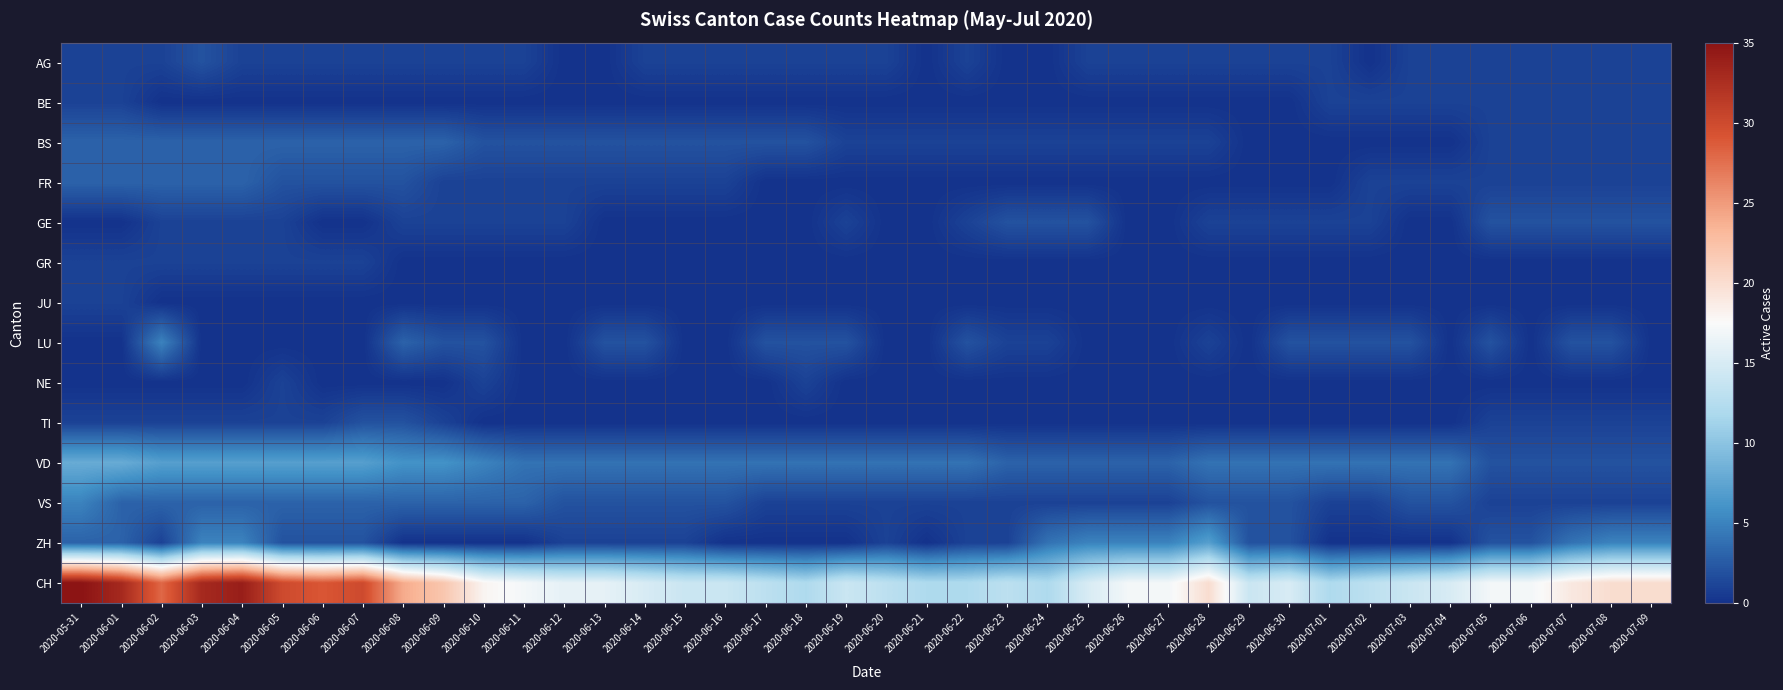

At which category does the chart reach its minimum across all series?

2020-06-12